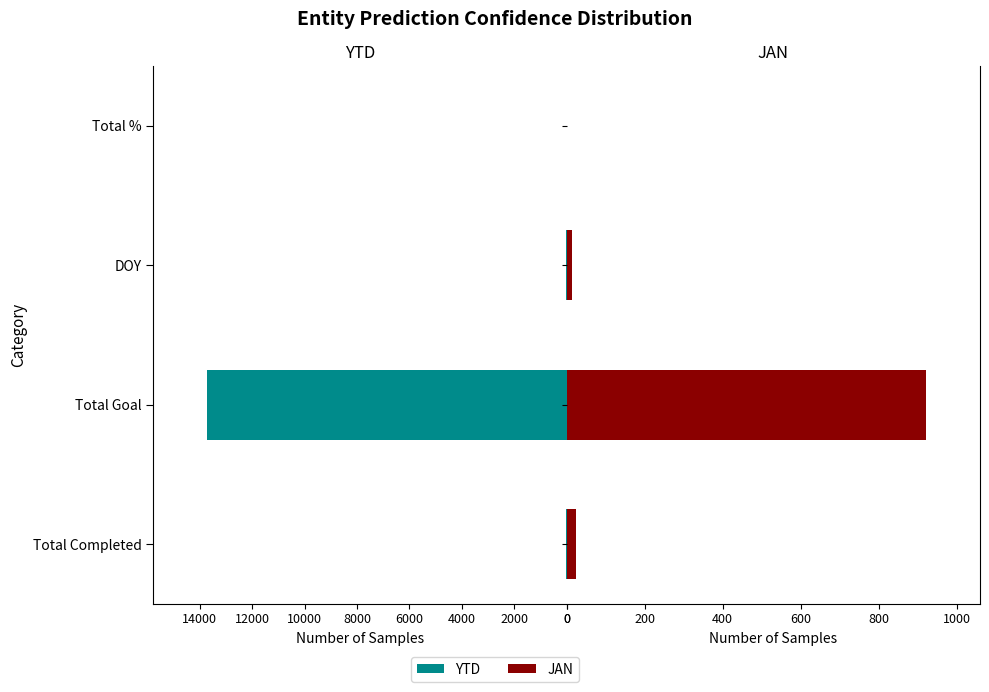

Which series has the largest range (max minus min)?

YTD